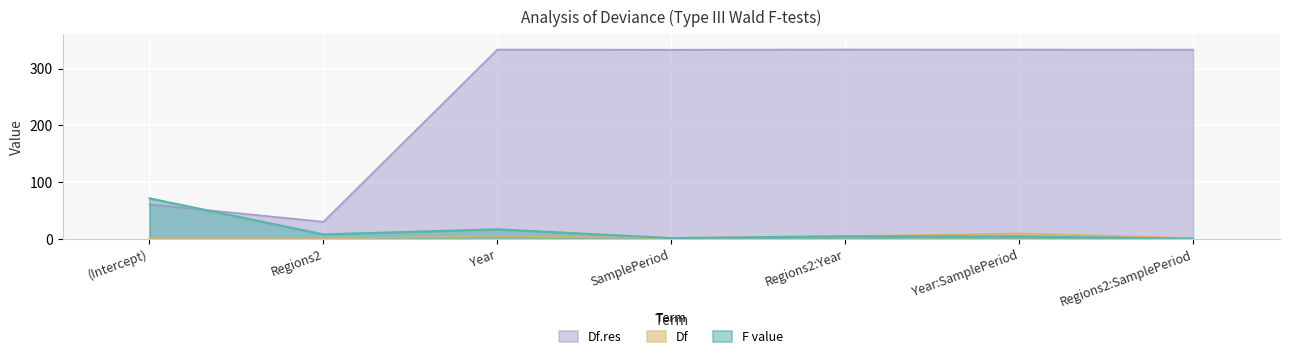

At which category is the sum across all series the highest?

Year